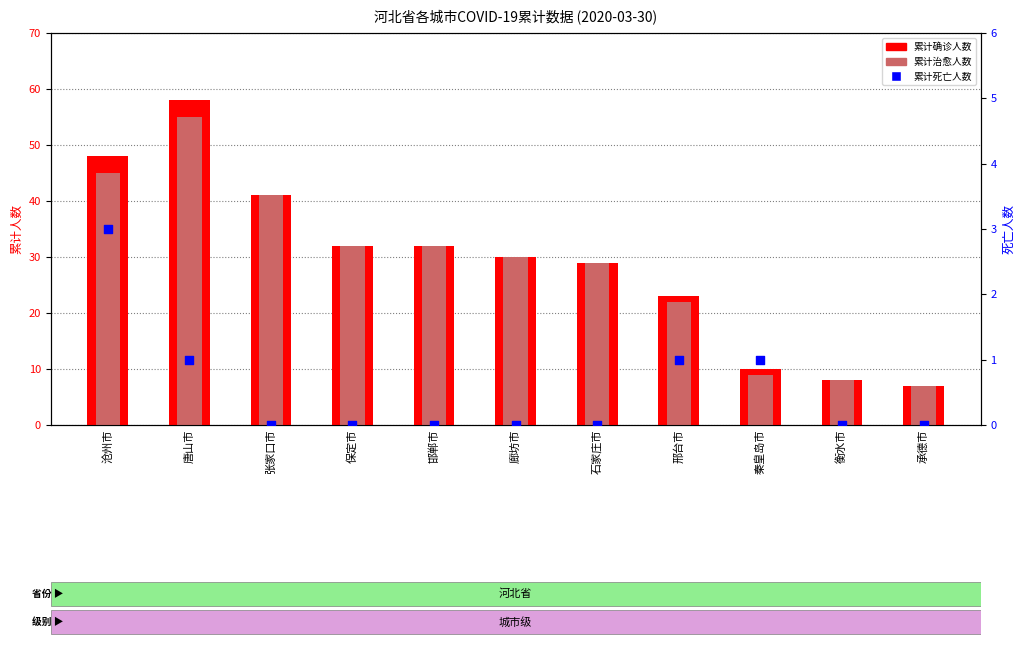

At how many categories does at least one series exceed 37?

3